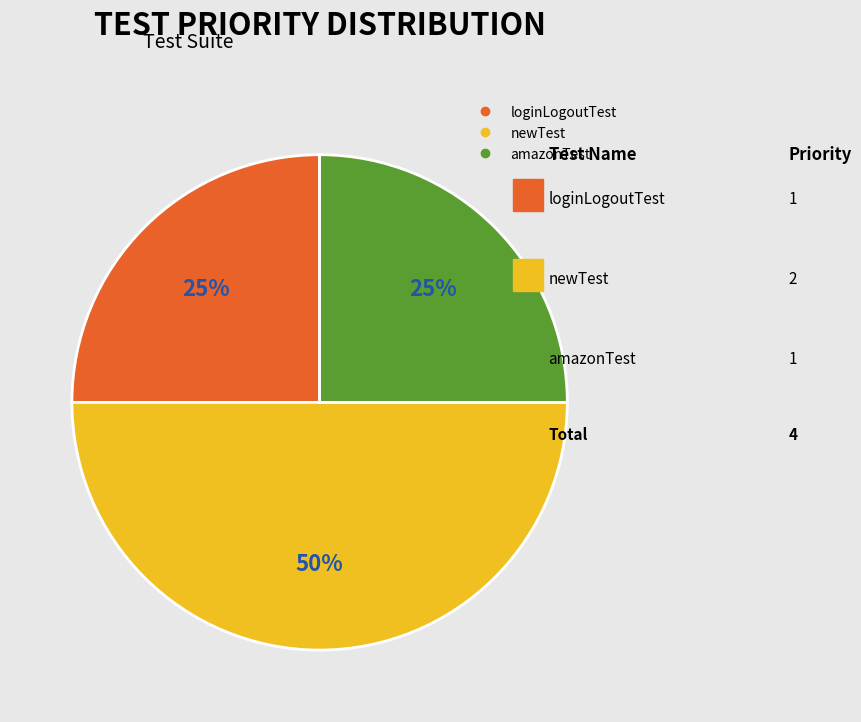

To the nearest percent, what is the combined percentage of loginLogoutTest and amazonTest?

50%